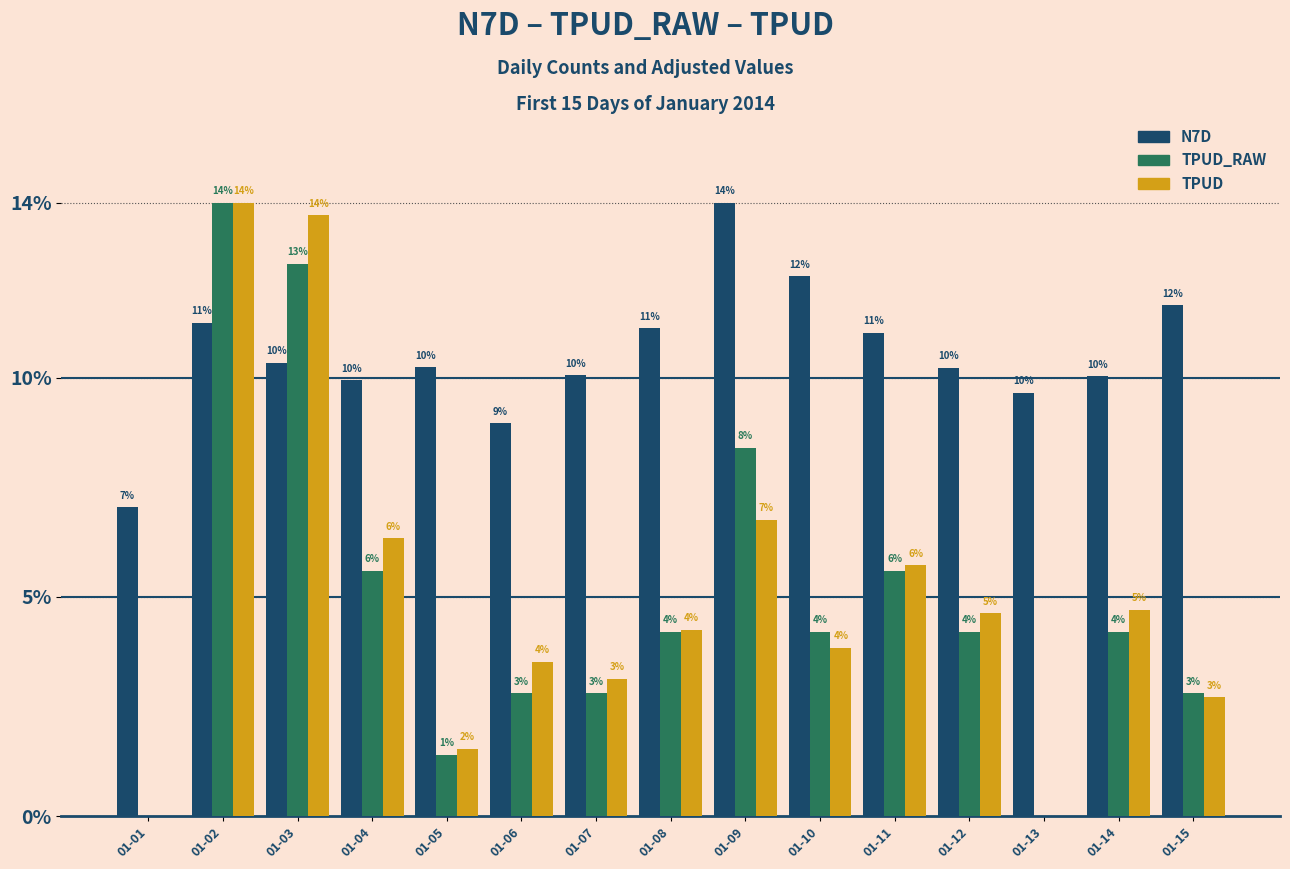

What is the difference between the maximum and minimum values in the TPUD_RAW series?

14.0